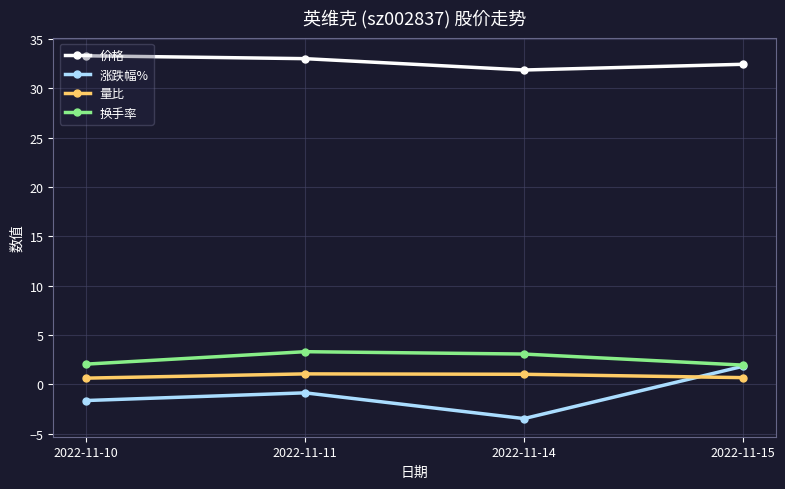

What is the total value across all series at 2022-11-15?

36.9